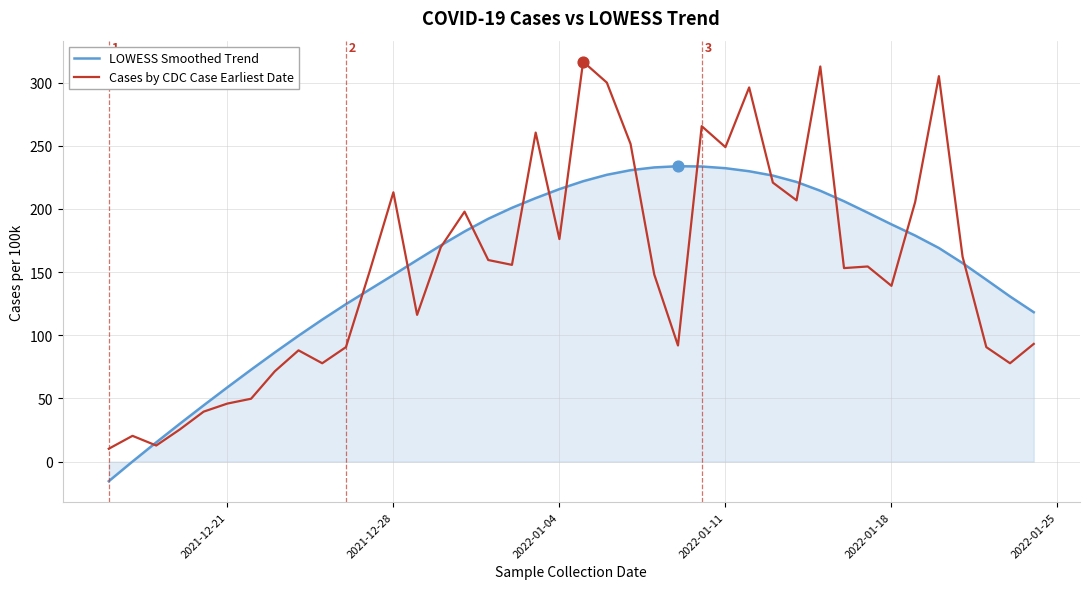

What is the highest value of the LOWESS Smoothed Trend series?

233.9